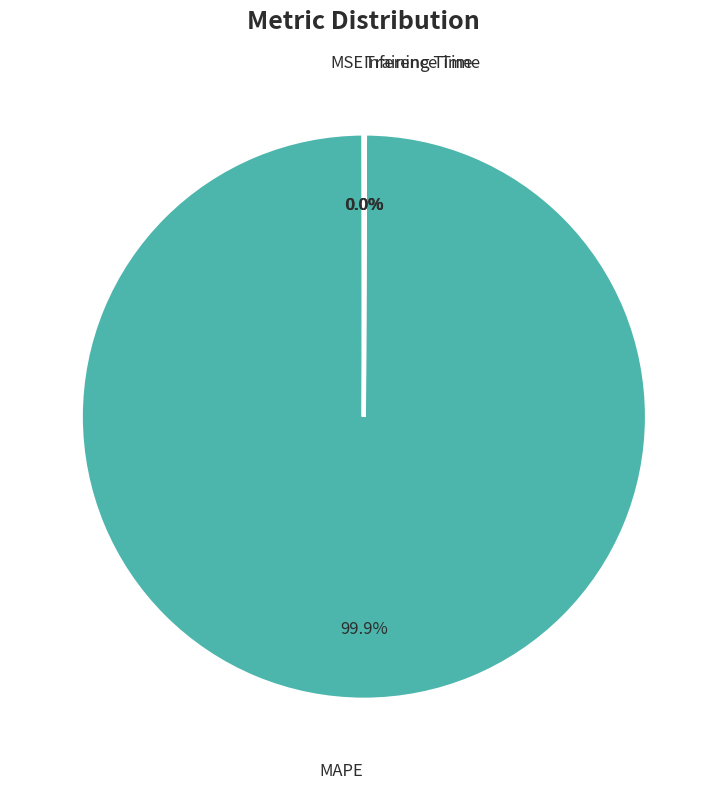

Which slice represents more than half of the pie?

MAPE